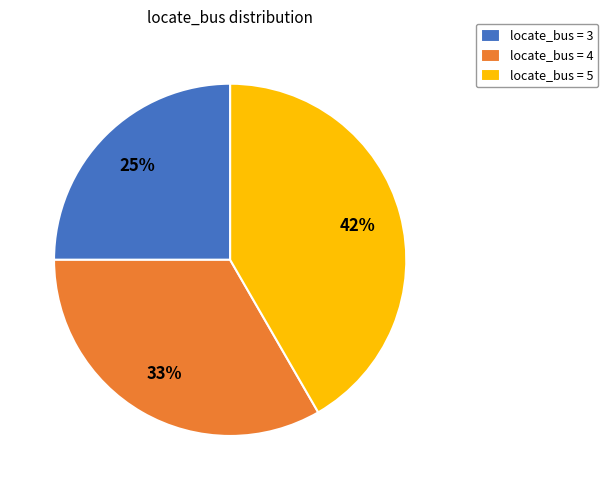

Between locate_bus = 4 and locate_bus = 3, which is larger?

locate_bus = 4